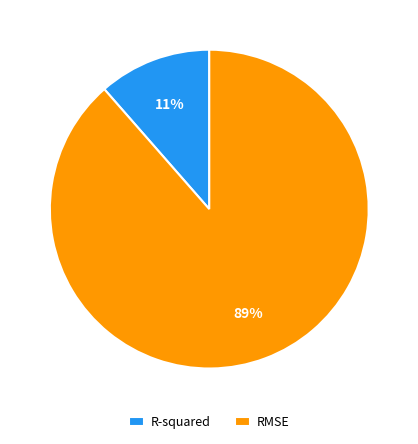

Is it true that RMSE is 77% of the pie?

False